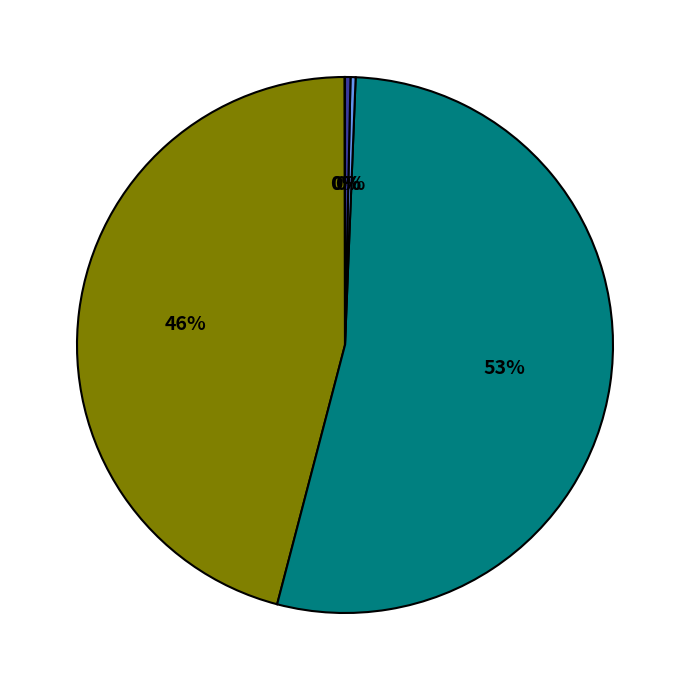

To the nearest percent, what is the average slice percentage?

20%